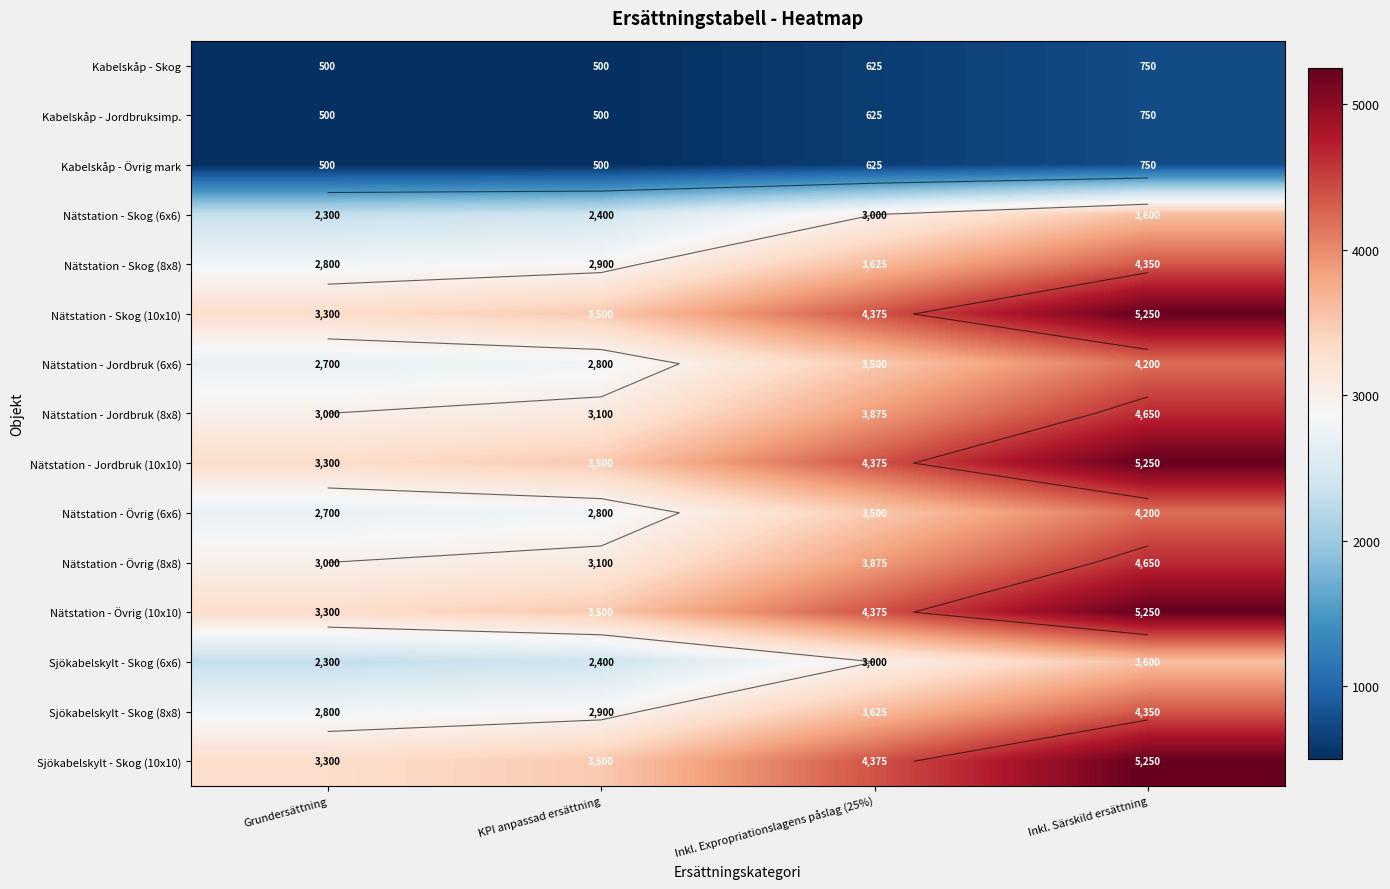

At which category is the sum across all series the highest?

Inkl. Särskild ersättning